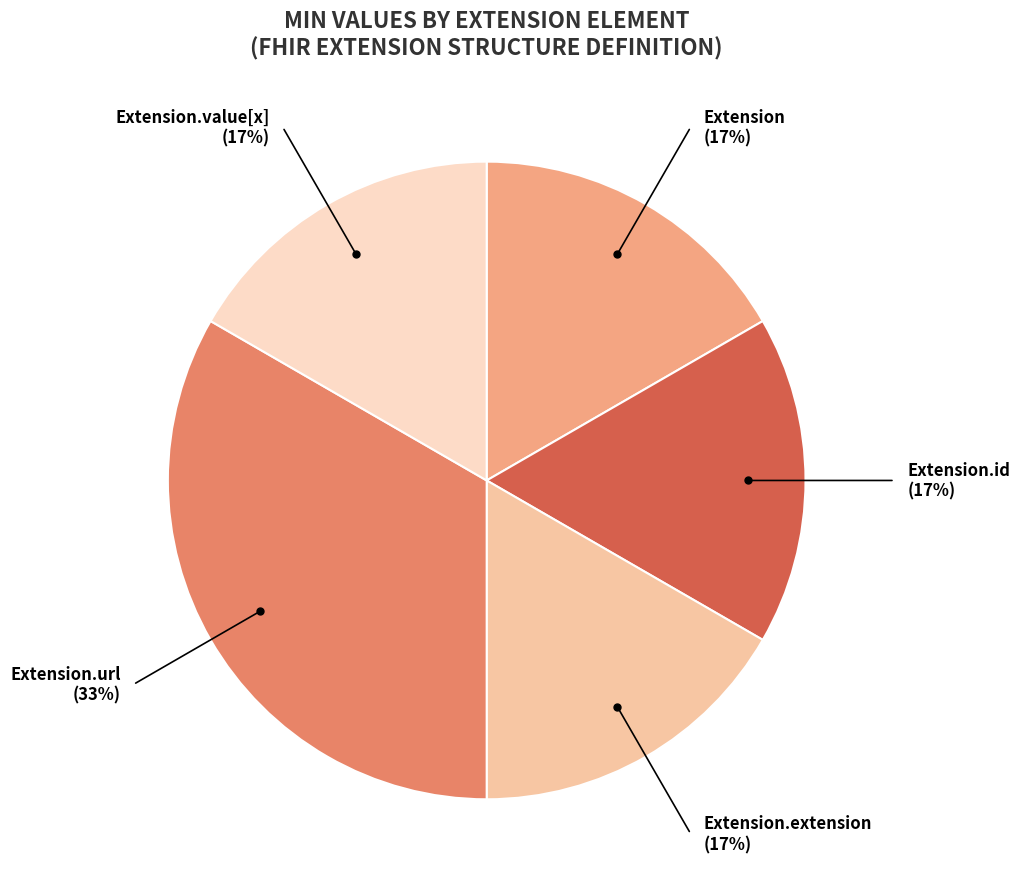

Is there a majority slice in this chart?

No